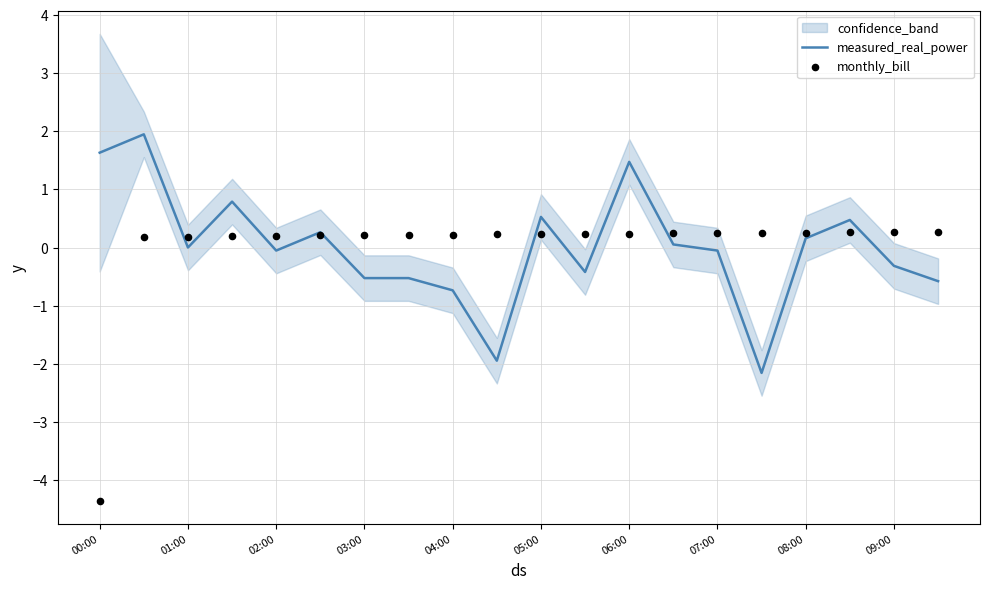

Which series contains the lowest Y value?

monthly_bill